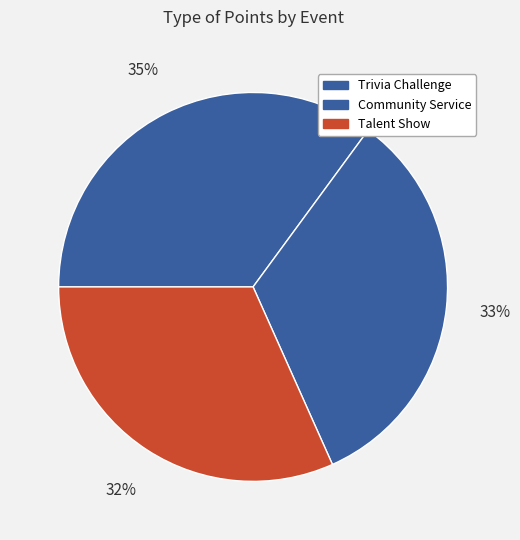

To the nearest percent, what is the average slice percentage?

33%